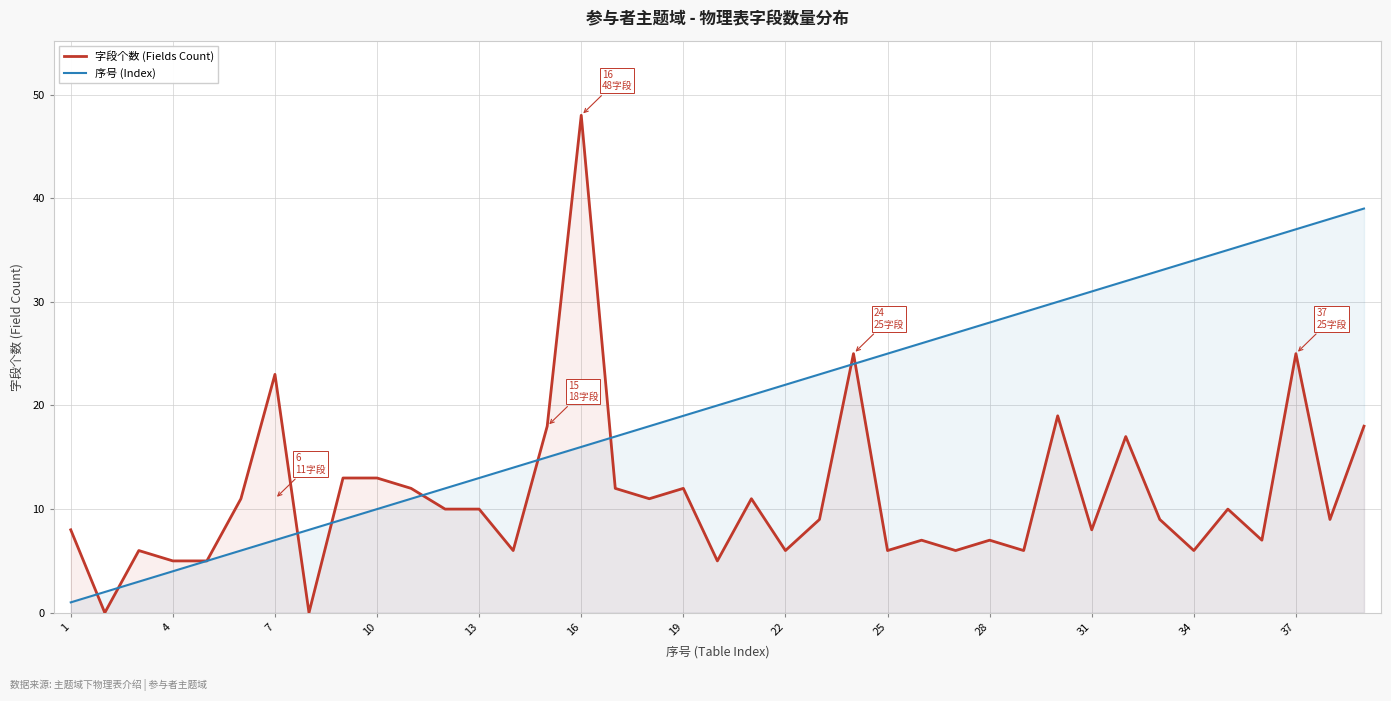

What is the difference between the maximum and minimum values in the 字段个数 (Fields Count) series?

48